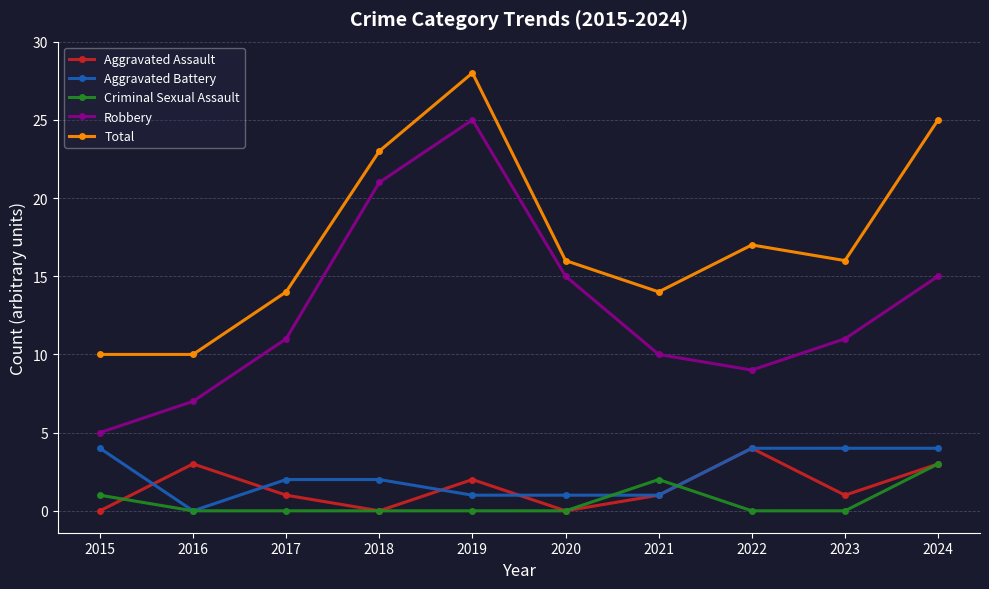

Does the chart display data point markers on the line(s)?

Yes